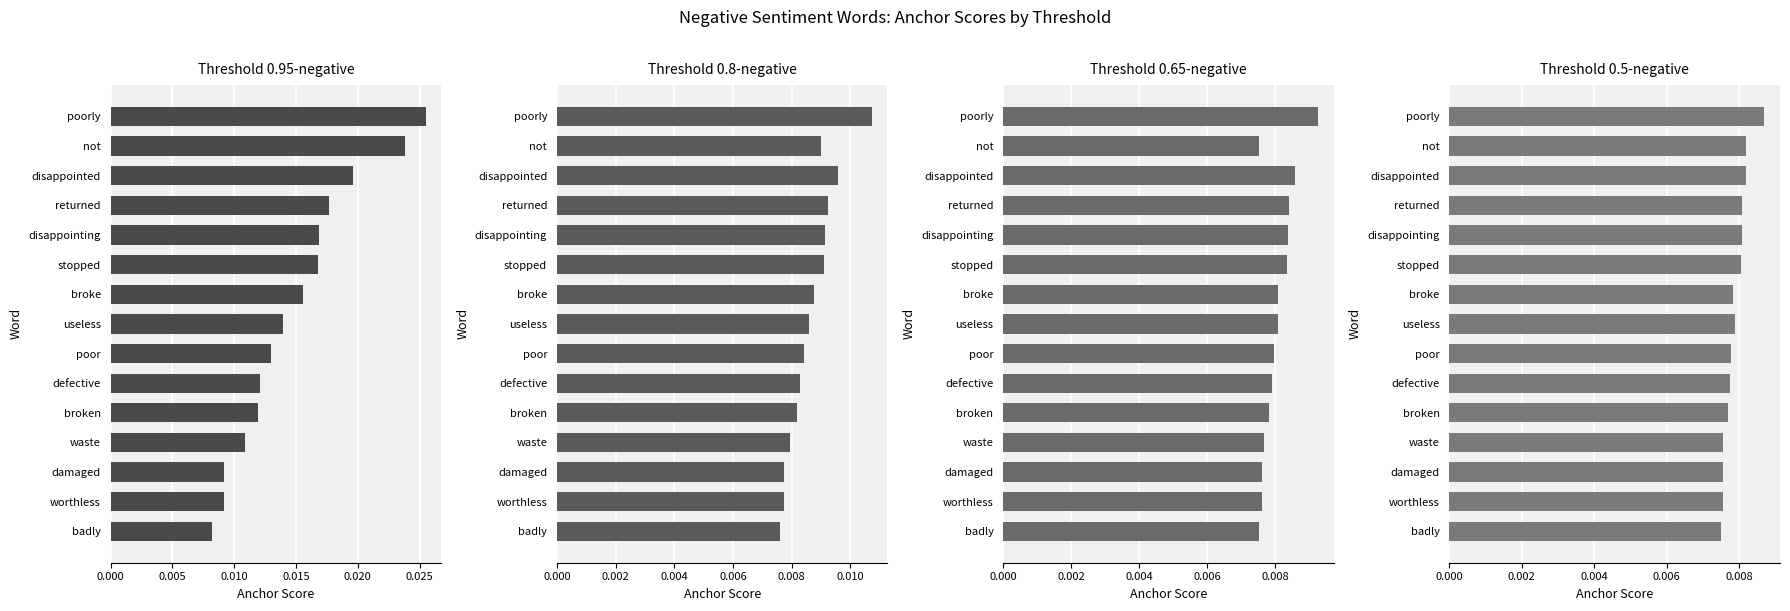

How many categories are shown in the chart?

15